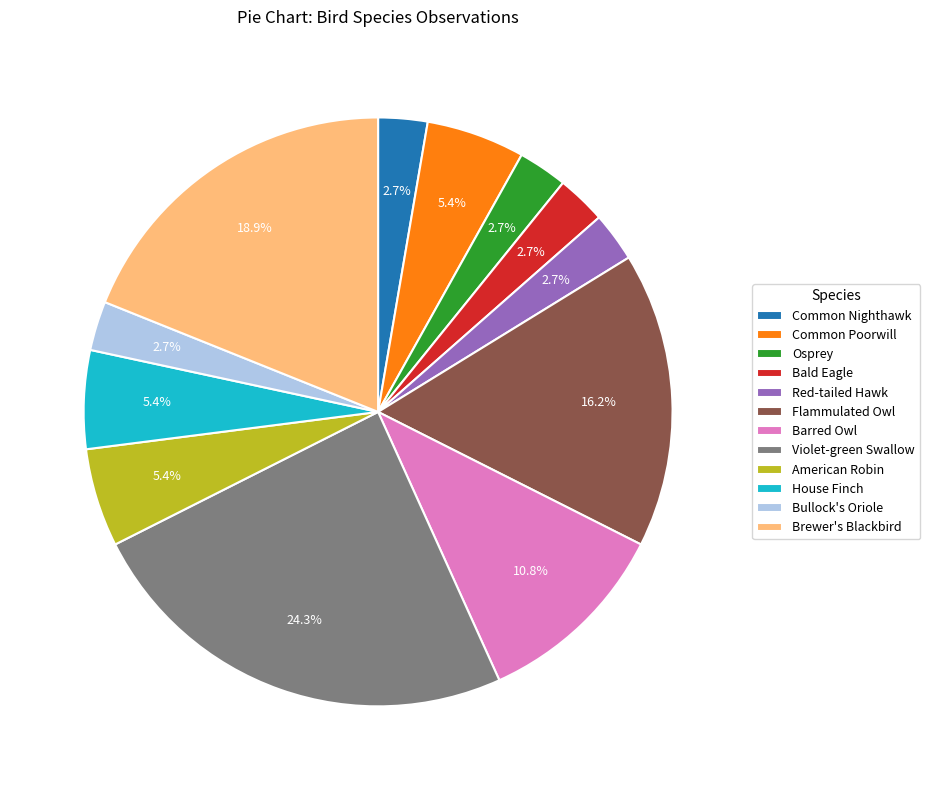

Which slice is the largest?

Violet-green Swallow